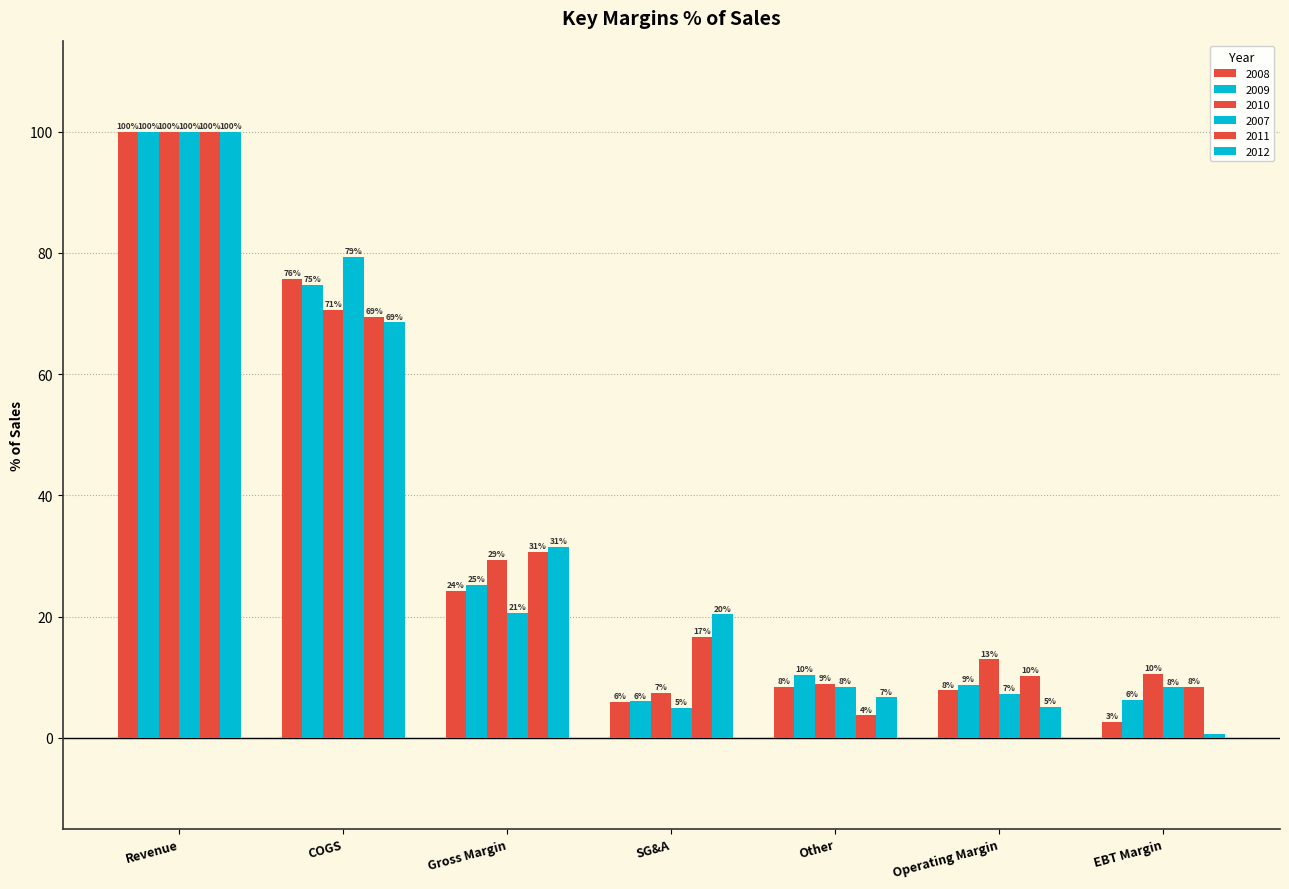

What is the difference between the second highest and minimum values in the 2009 series?

68.7